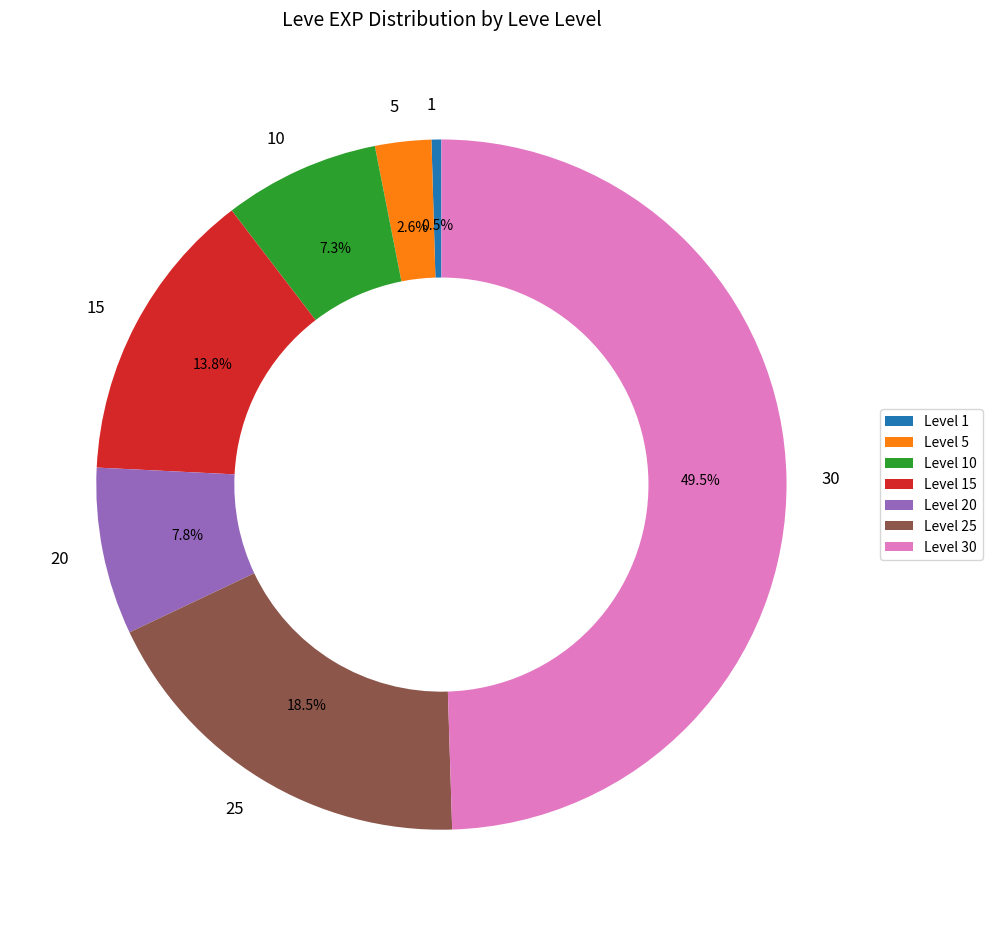

Is 10 the majority of the pie?

No